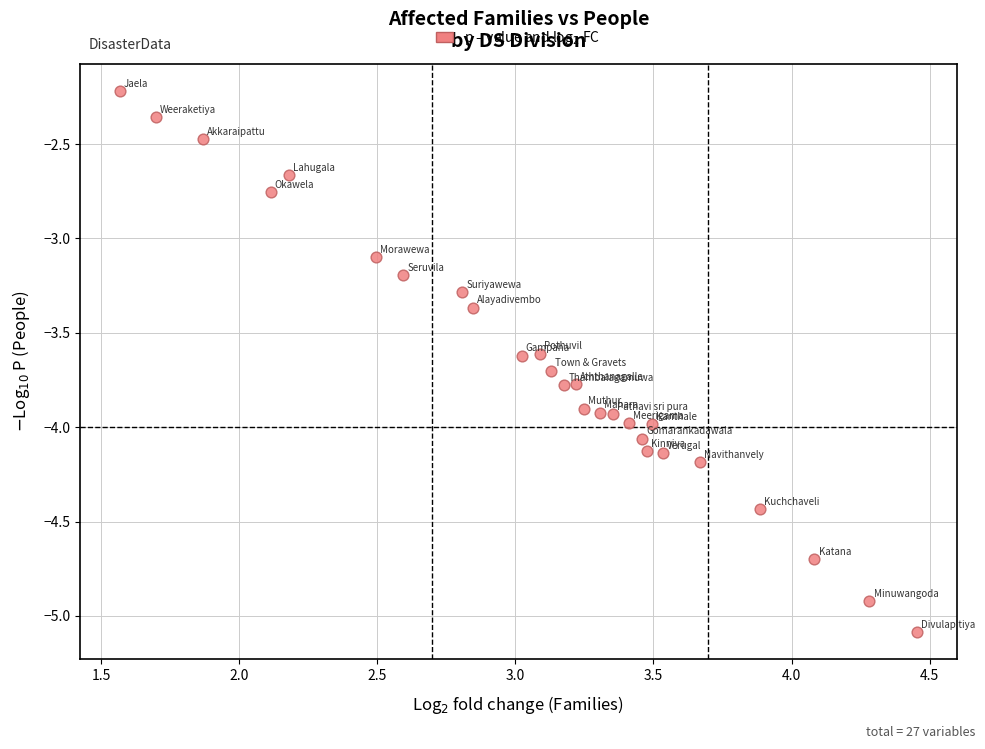

What is the range of X values (max minus min)?

2.9